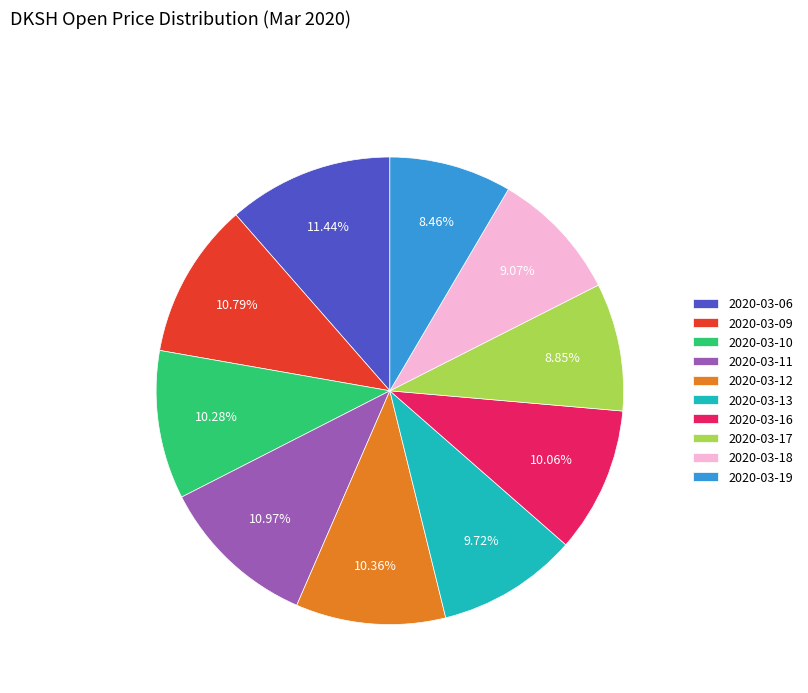

What percentage is the 2020-03-17 slice, to the nearest percent?

9%